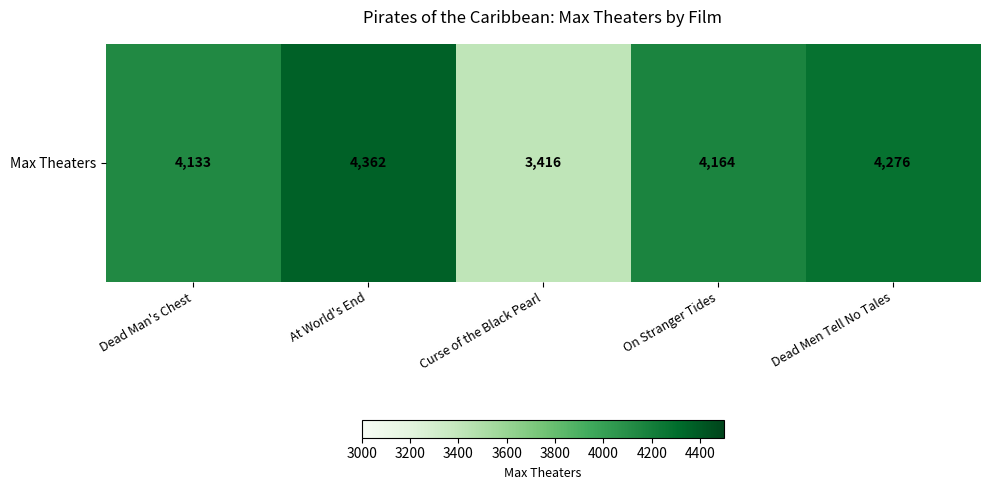

Reading left to right, extract all data points from this chart.

Dead Man's Chest=4133	At World's End=4362	Curse of the Black Pearl=3416	On Stranger Tides=4164	Dead Men Tell No Tales=4276